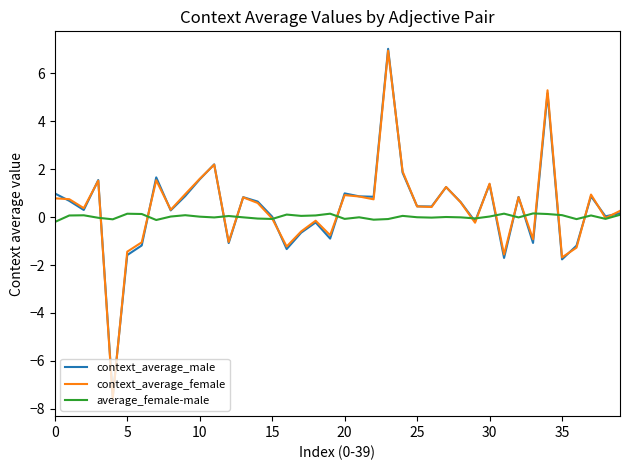

Which series has the widest spread of values?

context_average_female